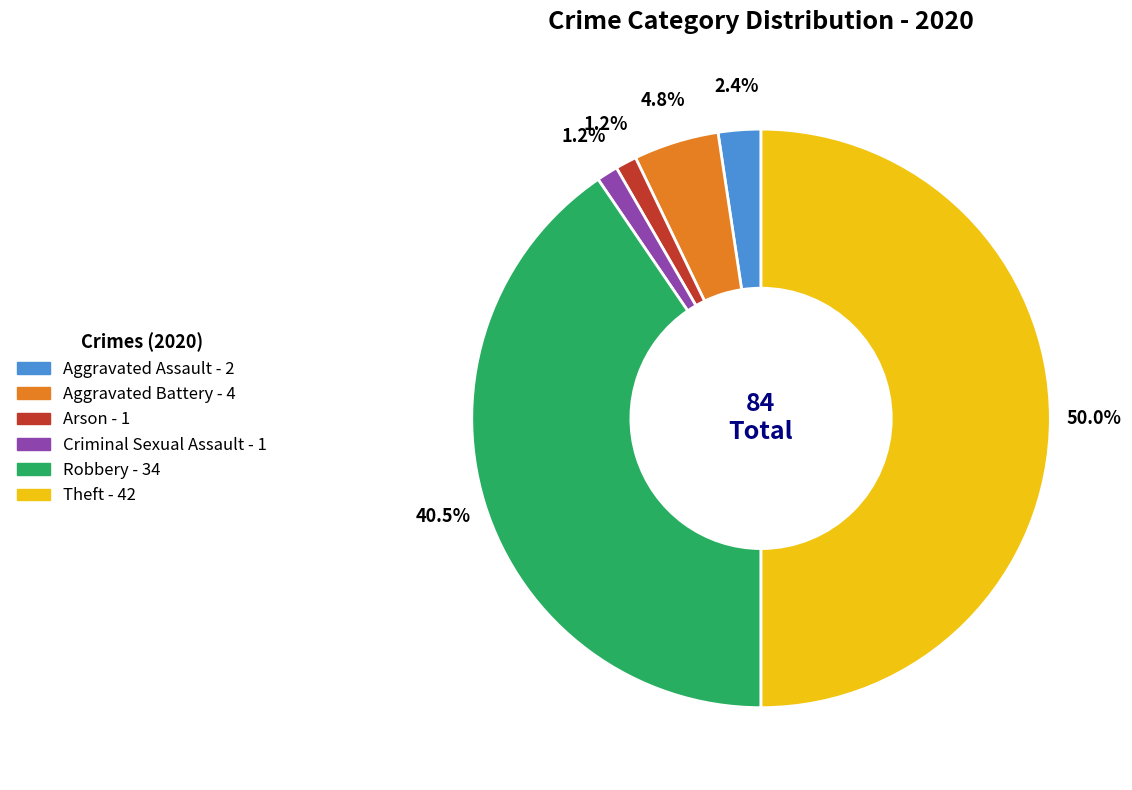

Do Theft and Aggravated Assault together represent more than half of the pie?

Yes